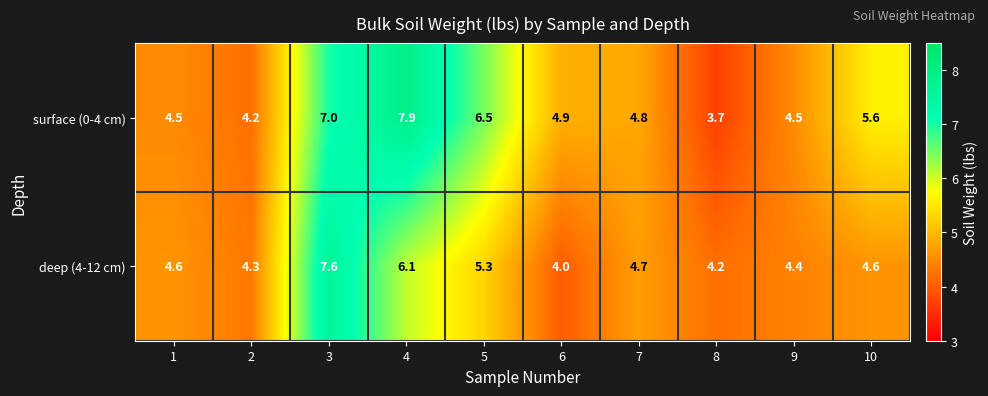

Reading right to left, transcribe all the data shown in this chart.

surface (0-4 cm): 5.6	4.5	3.7	4.8	4.9	6.5	7.9	7.0	4.2	4.5
deep (4-12 cm): 4.6	4.4	4.2	4.7	4.0	5.3	6.1	7.6	4.3	4.6